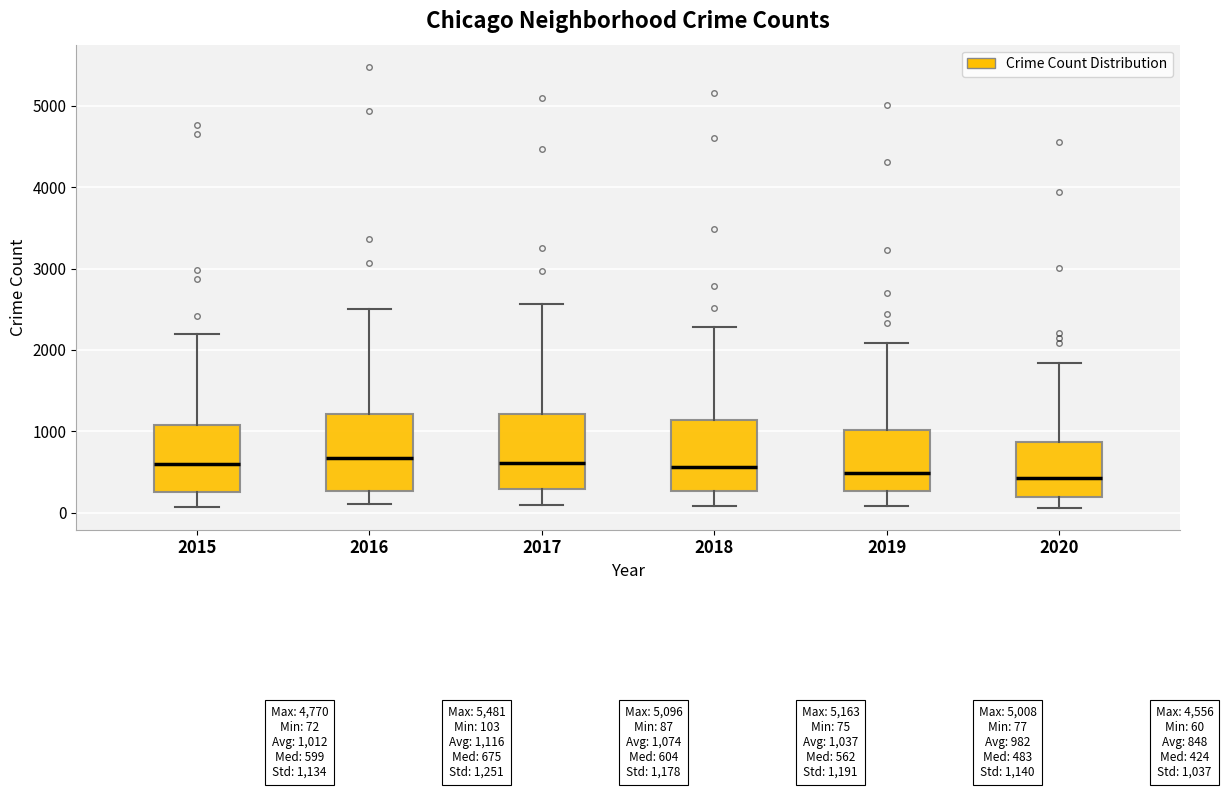

Reading left to right, transcribe this box plot: for each box, give where its median line is, the range the box spans, and where its two whiskers end, as read against the y-axis. The values are not printed on the chart, so give them approximately, as read against the axis.

2015: median 600, box 300 to 1100, whiskers 100 to 2200
2016: median 700, box 300 to 1200, whiskers 100 to 2500
2017: median 600, box 300 to 1200, whiskers 100 to 2600
2018: median 600, box 300 to 1100, whiskers 100 to 2300
2019: median 500, box 300 to 1000, whiskers 100 to 2100
2020: median 400, box 200 to 900, whiskers 100 to 1800